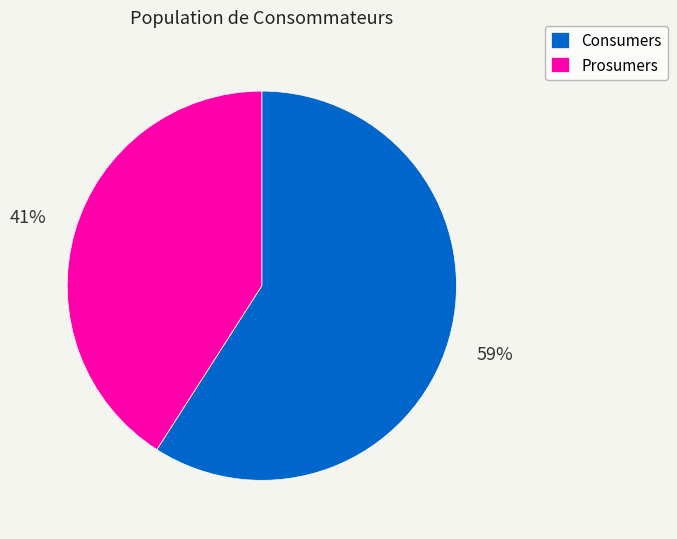

To the nearest percent, what portion does Prosumers represent?

41%